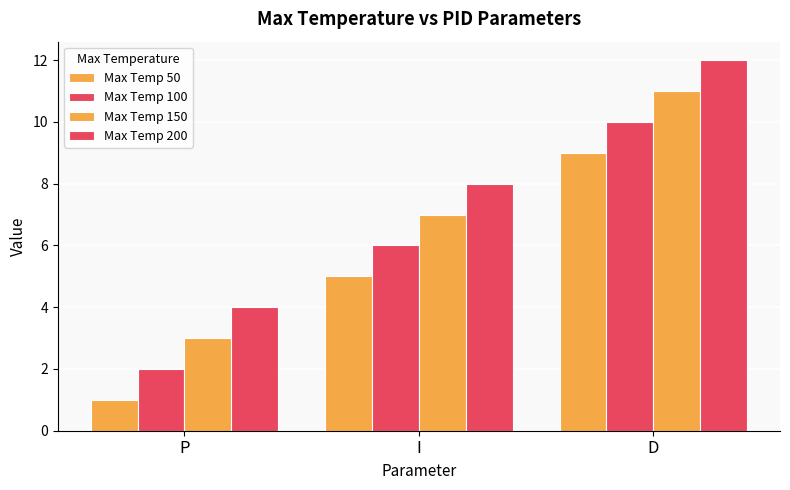

Are the bars horizontal?

No